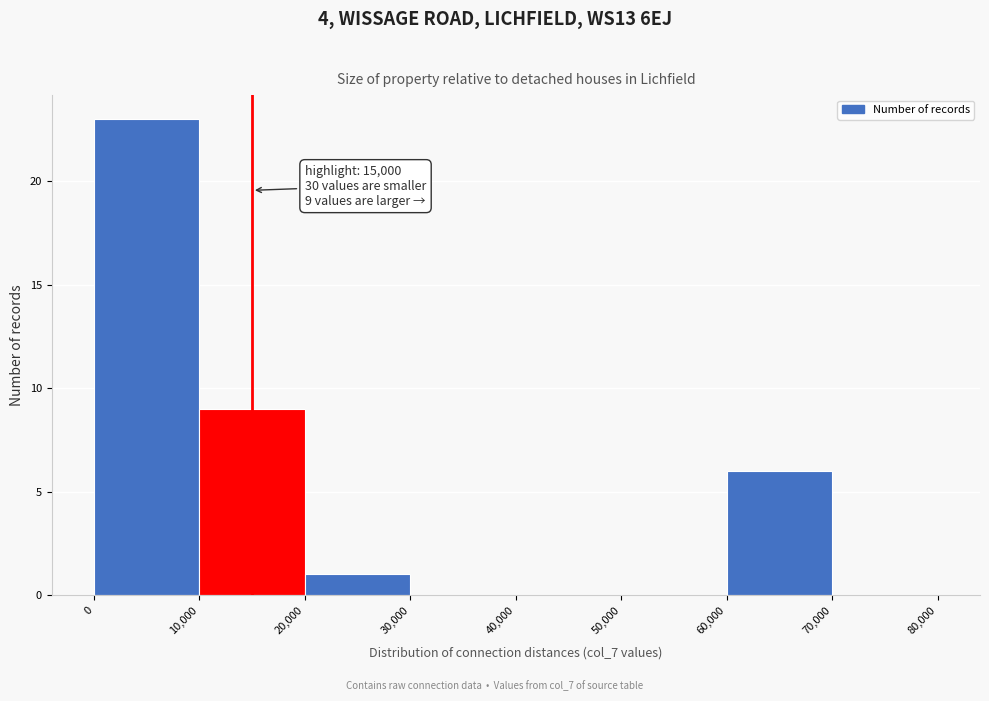

Over which range of the x-axis is the bar tallest?

0 to 10,000